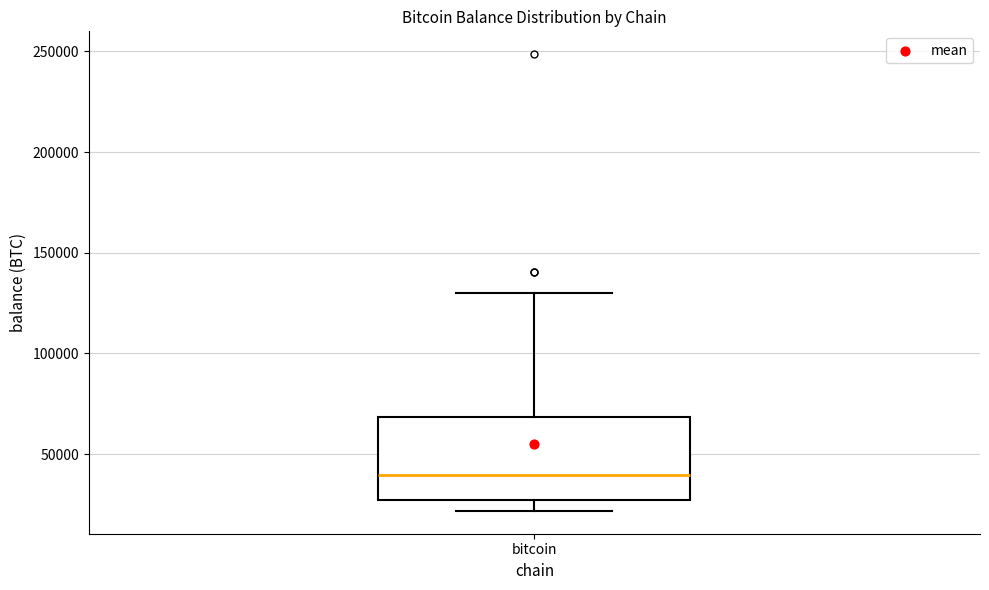

Read this box plot against the y-axis: the position of the median line, the range covered by the box, and the ends of both whiskers. The values are not printed on the chart, so give them approximately, as read against the axis.

median 40000, box 25000 to 70000, whiskers 20000 to 130000